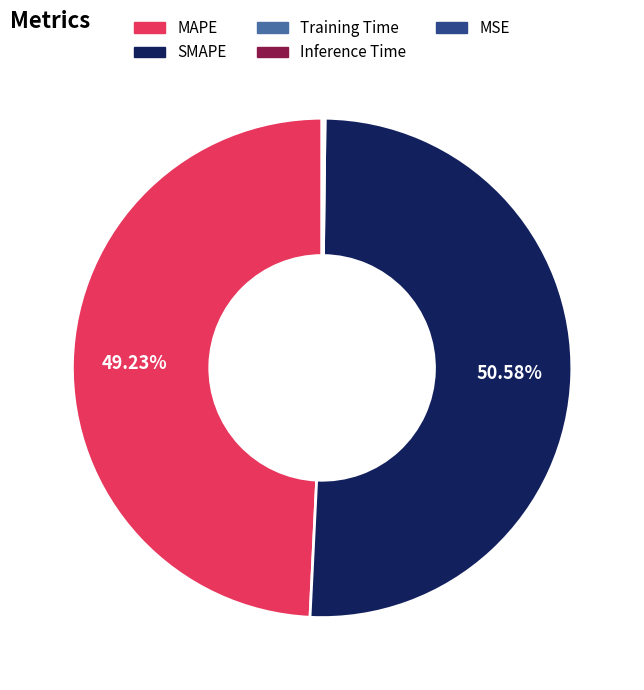

Which category accounts for the majority?

SMAPE